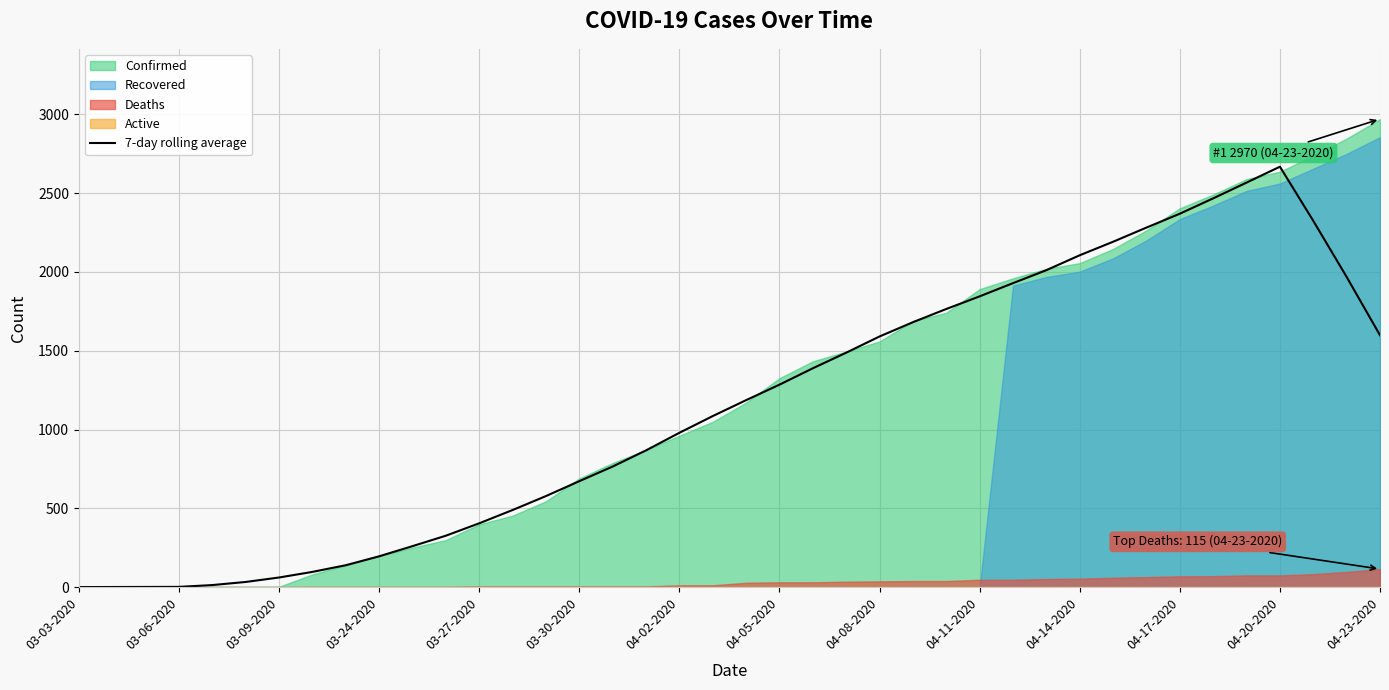

What is the maximum value for 7-day rolling average?

2667.7